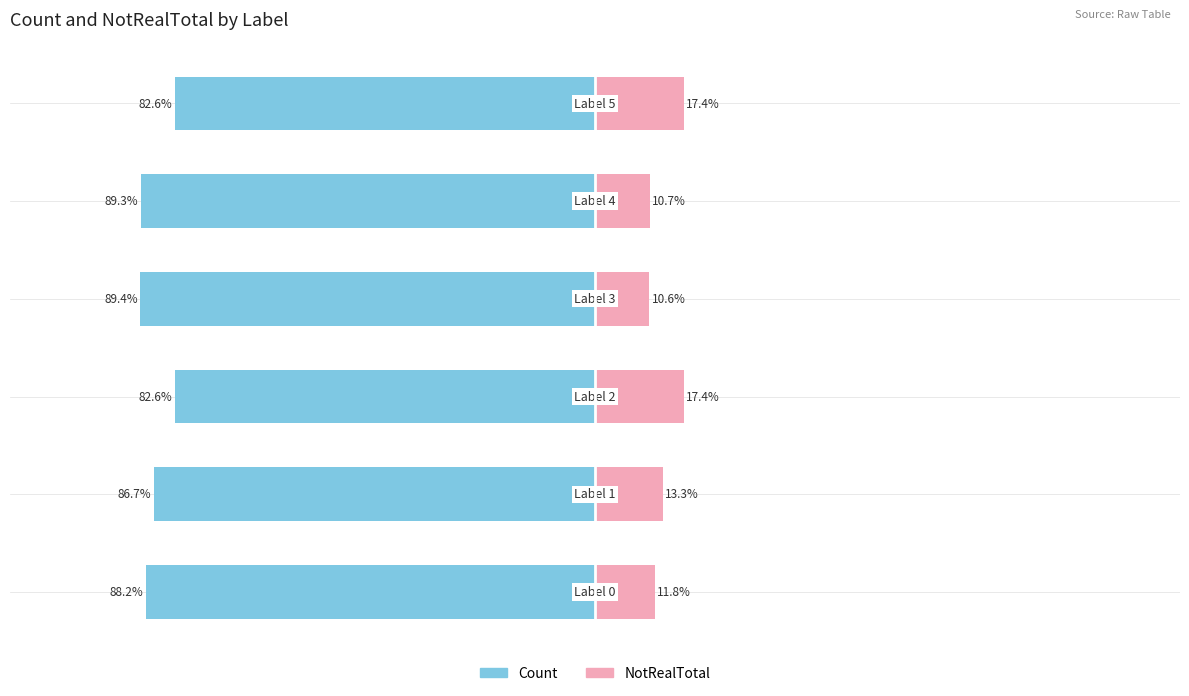

The value of NotRealTotal at 0 is 3.0. True or false?

False